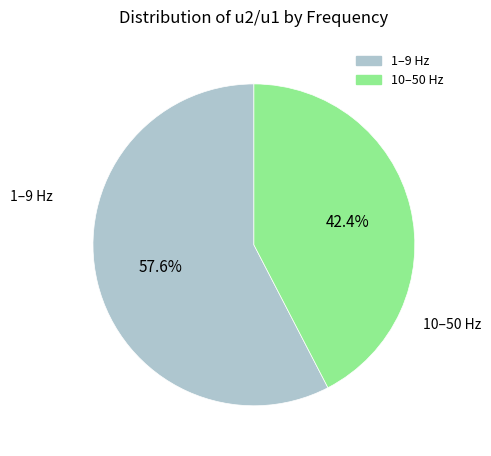

Is there a majority slice in this chart?

Yes